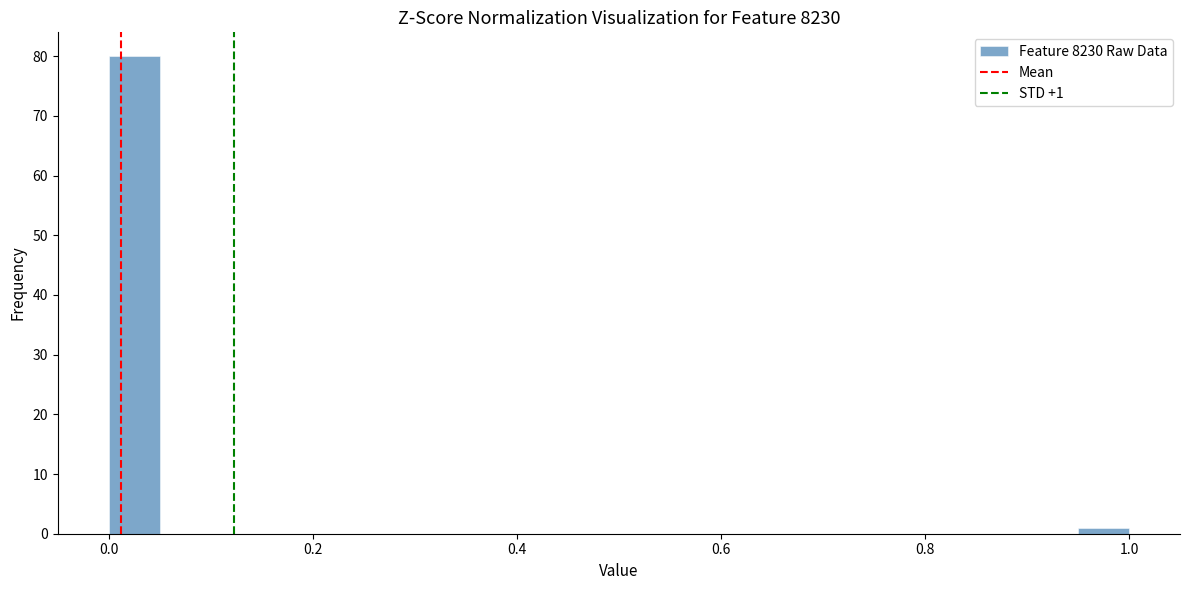

Around what value on the x-axis is the tallest bar? Give the approximate position of its centre, as read against the axis.

0.02